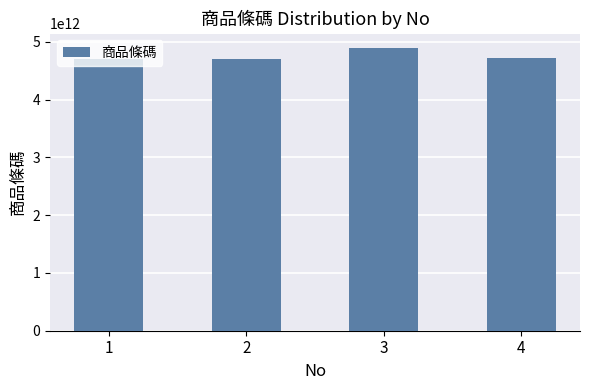

The value at 3 is 4901085122358. True or false?

True